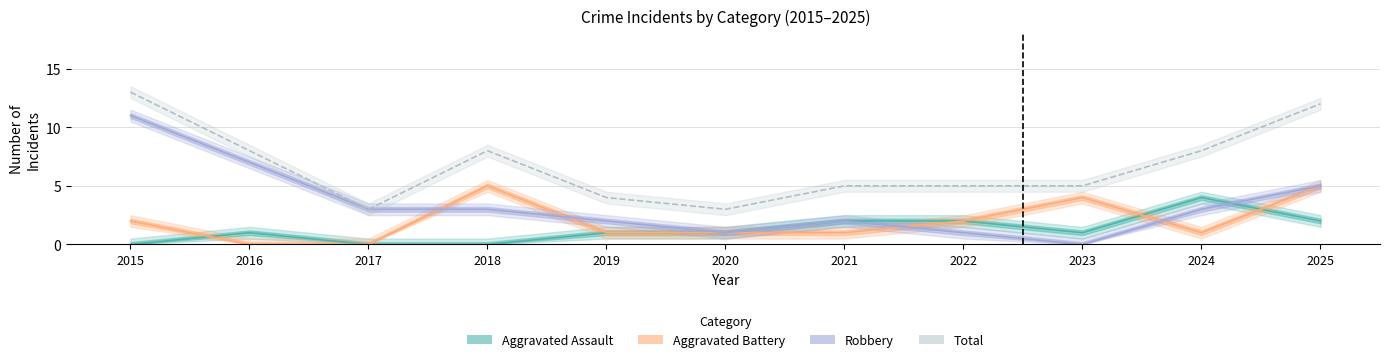

What is the highest value of the Aggravated Assault series?

4